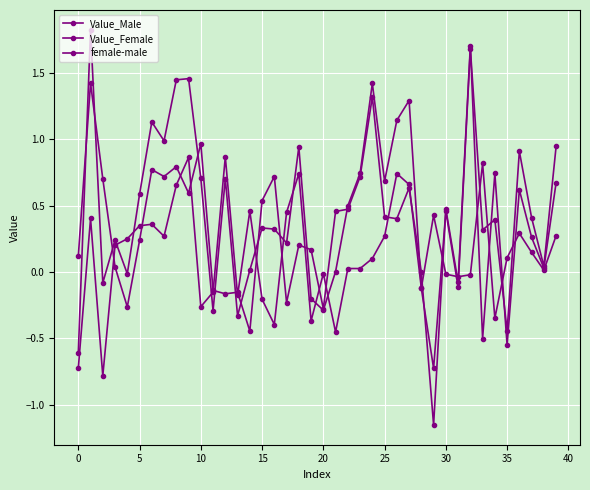

How many lines are shown in the chart?

3